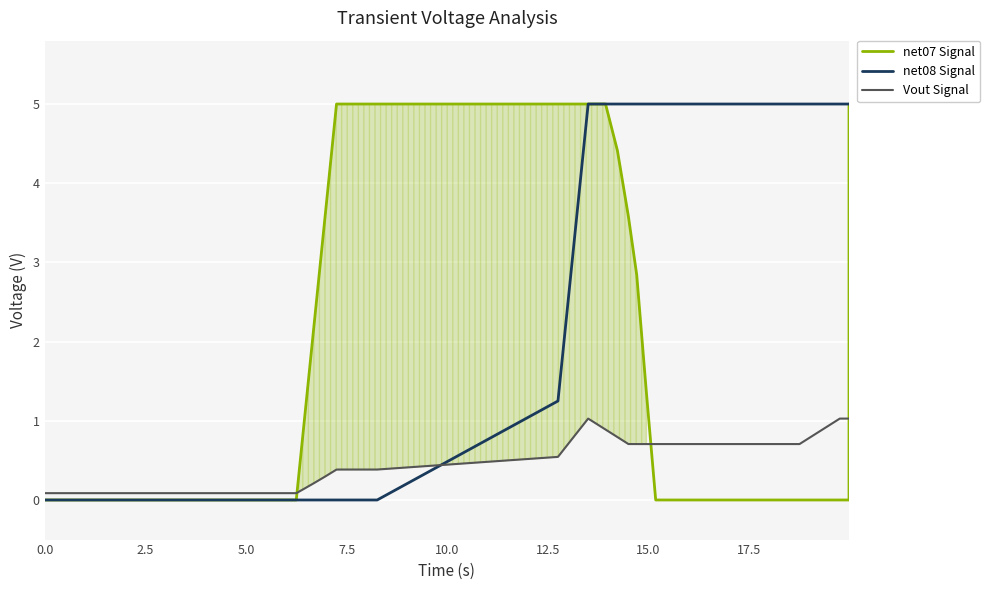

At how many categories does at least one series exceed 1?

30